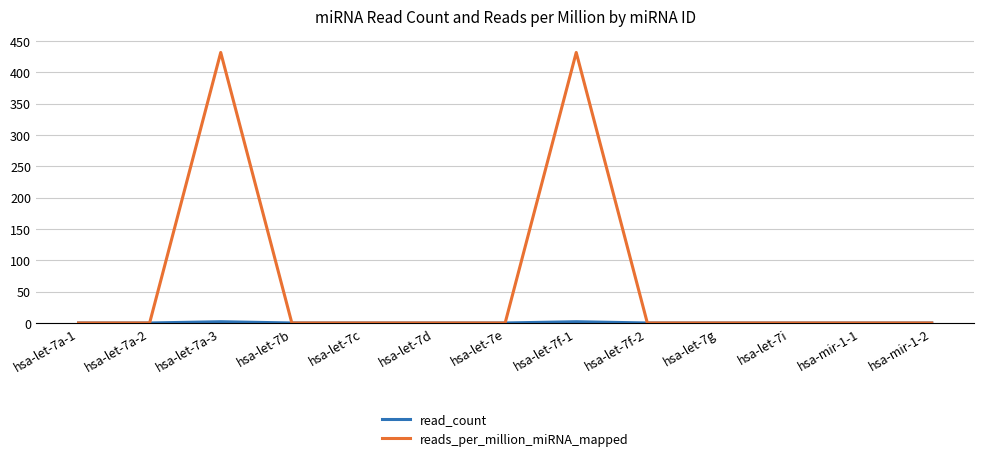

What is the maximum value shown in the chart?

431.9